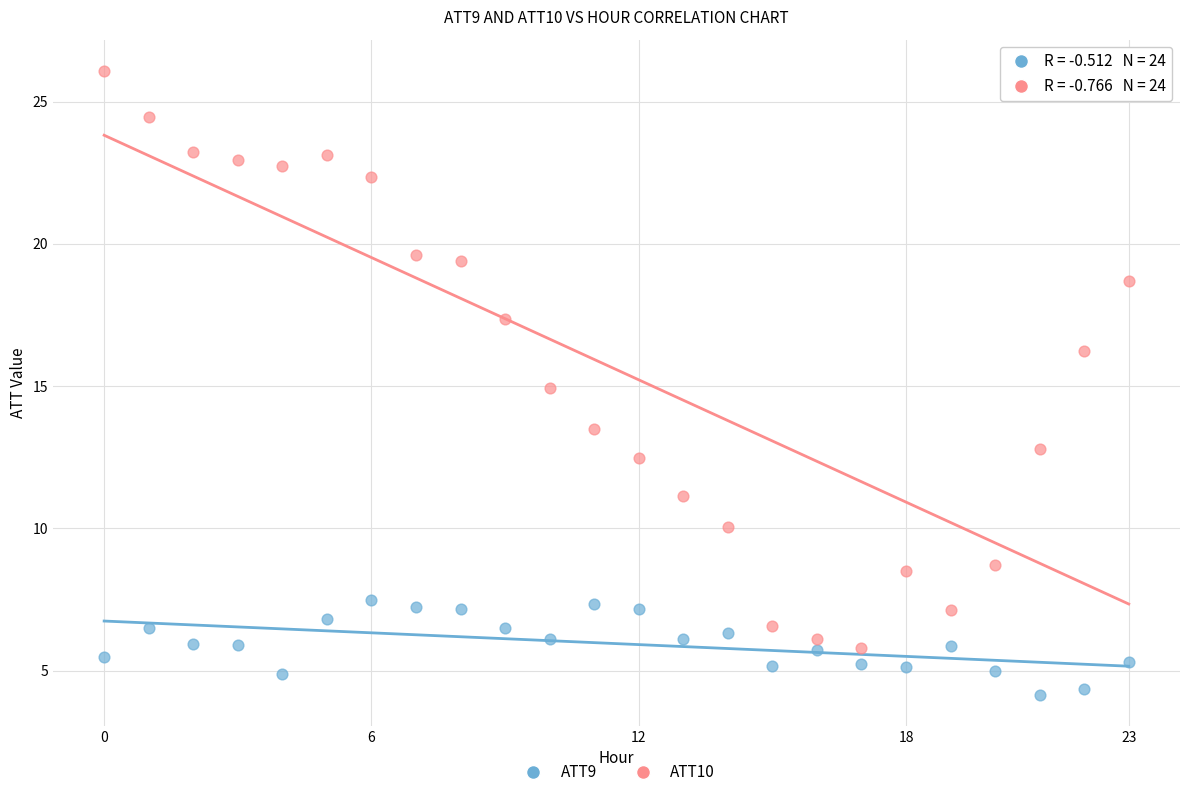

Which series has the largest Y range (max minus min)?

ATT10